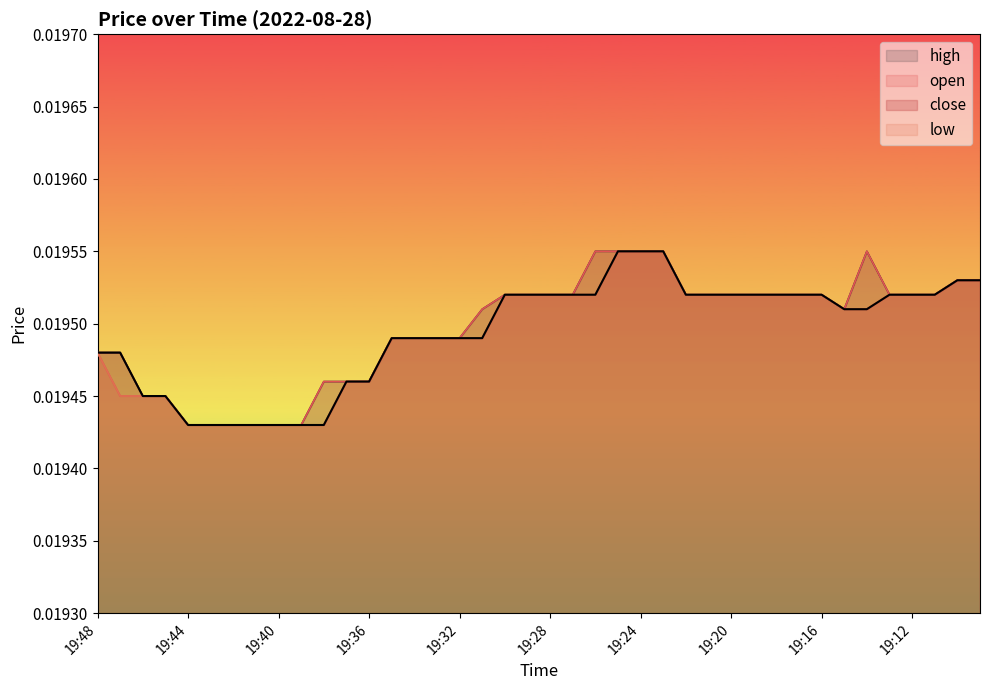

What is the total value across all series at 19:09?

0.1